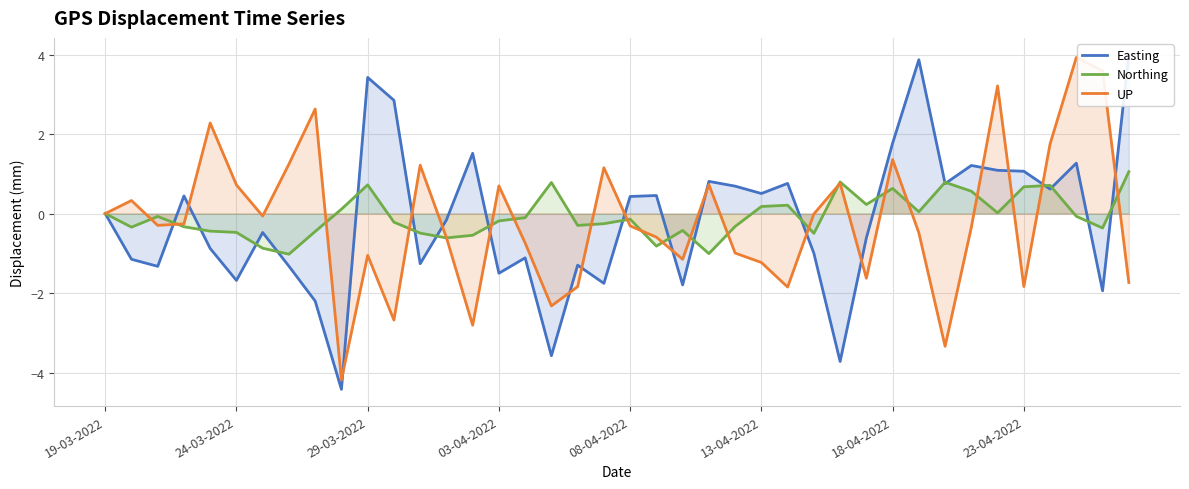

Which series has the largest total across all categories?

Northing